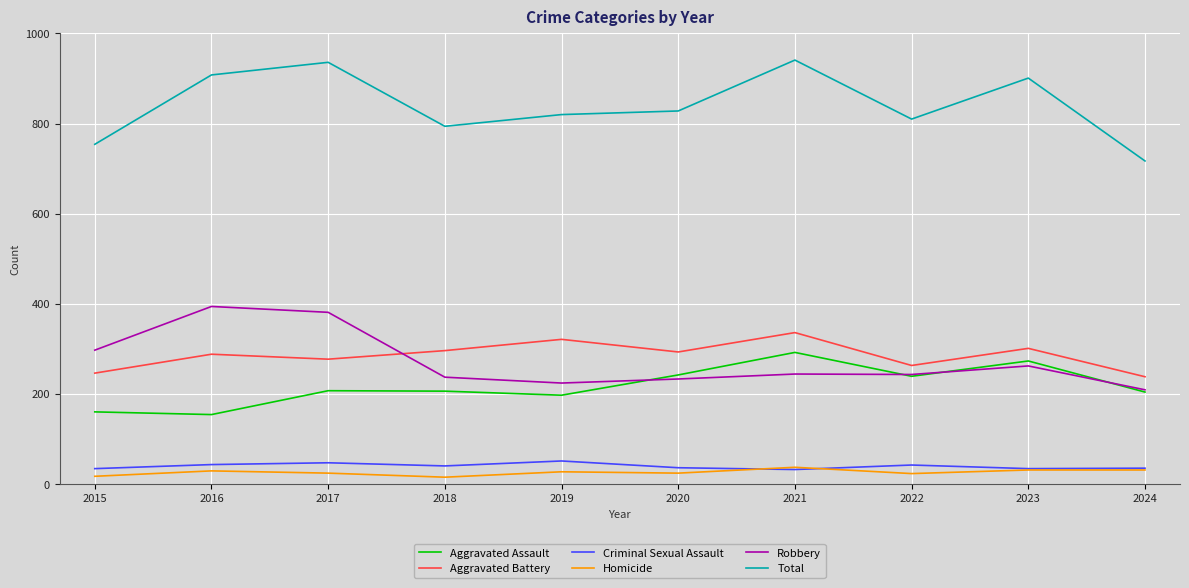

Is it true that Aggravated Battery equals 508 at 2019?

False